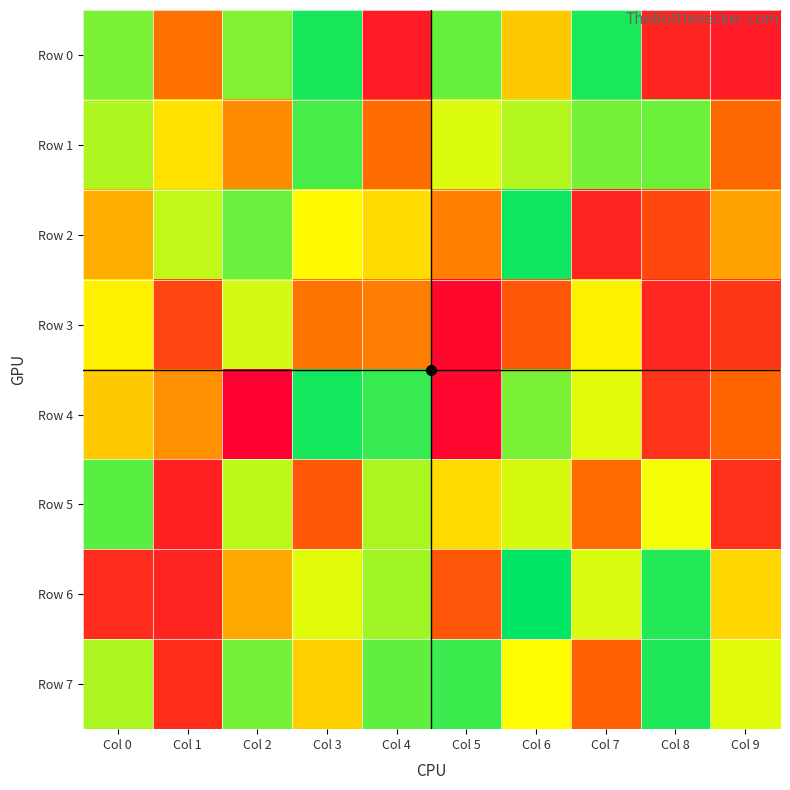

Count the number of data series in this chart.

8